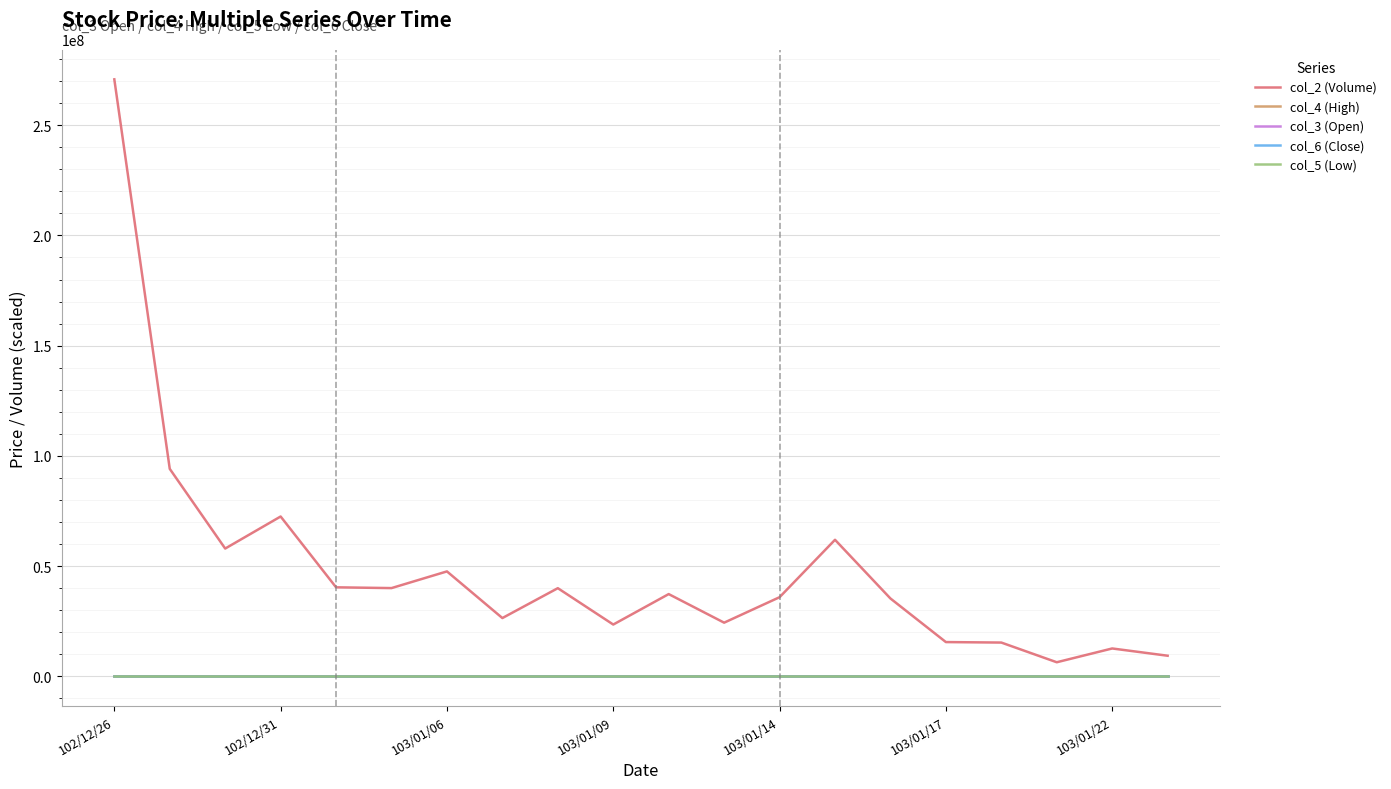

True or false: col_5 (Low) and col_2 (Volume) cross at least once.

False